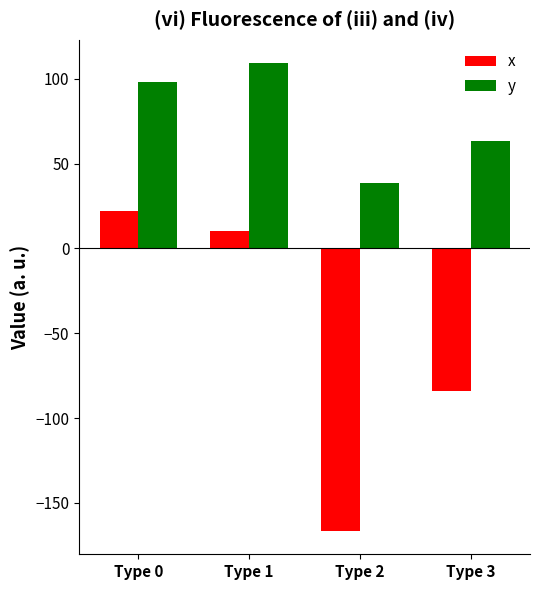

Which series changed the most between Type 2 and Type 3?

x